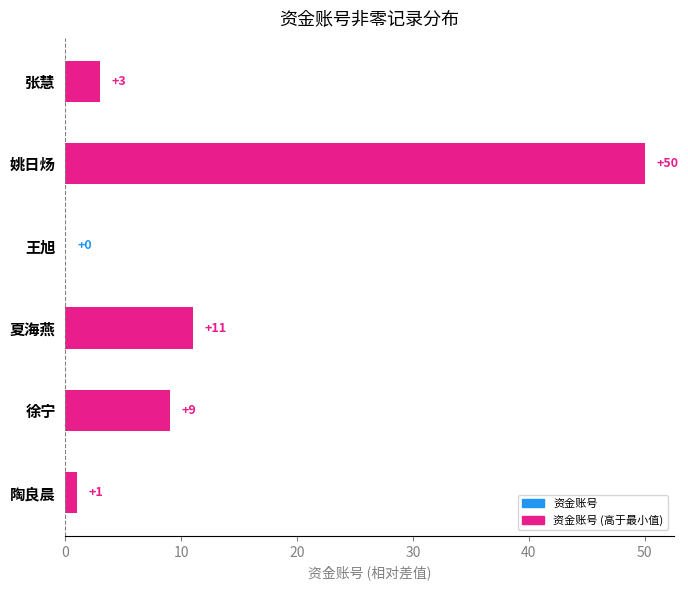

What is the maximum value shown in the chart?

50